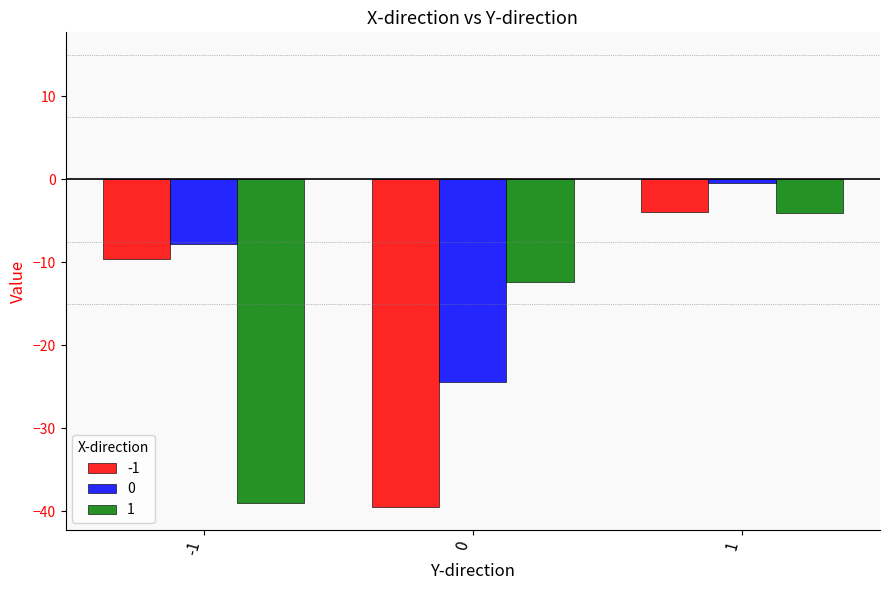

Is it true that 1 equals -68.8 at -1?

False